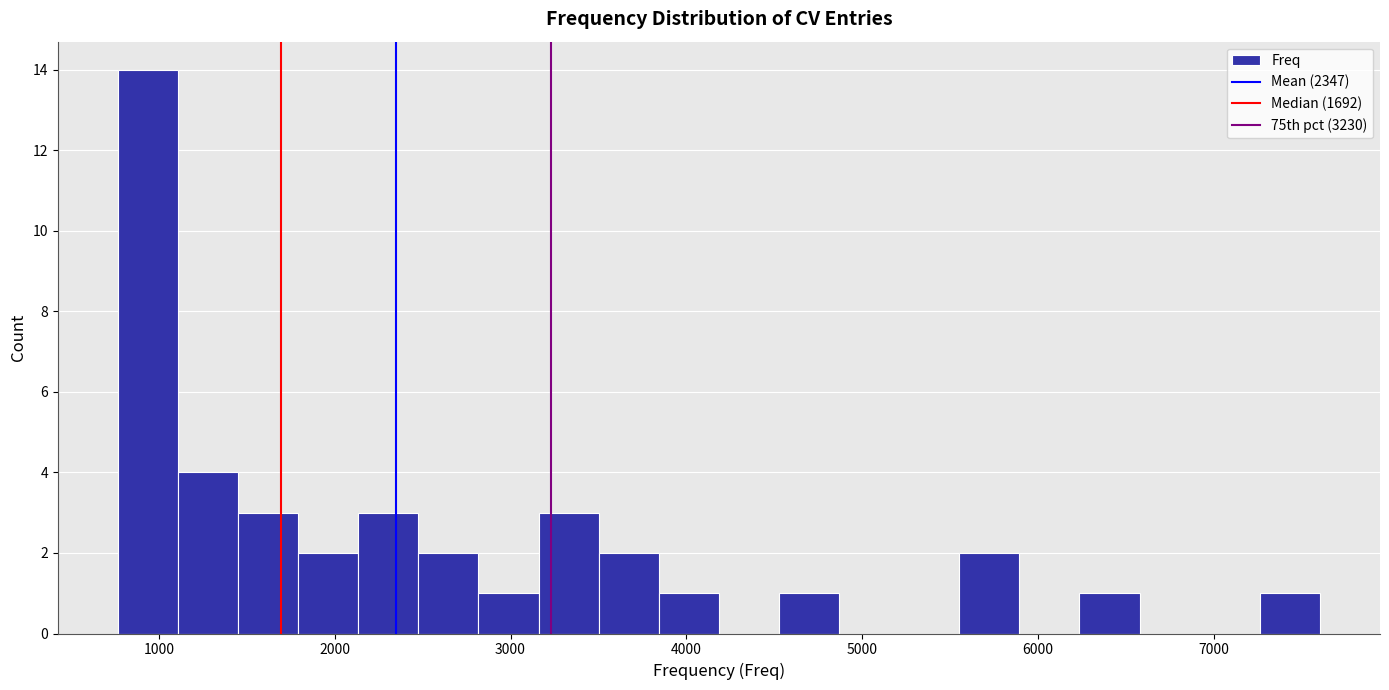

Read against the x-axis, roughly where is the centre of the tallest bar?

900